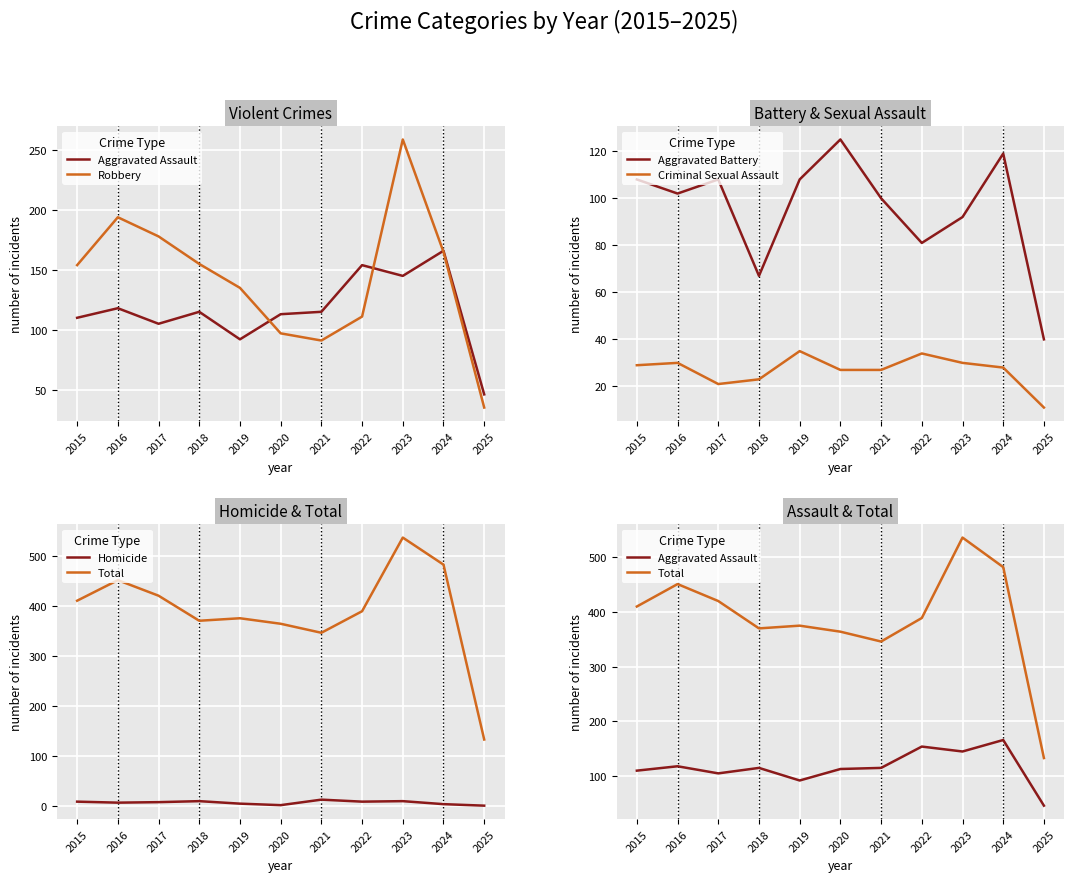

Which label corresponds to the largest value in the chart?

2023